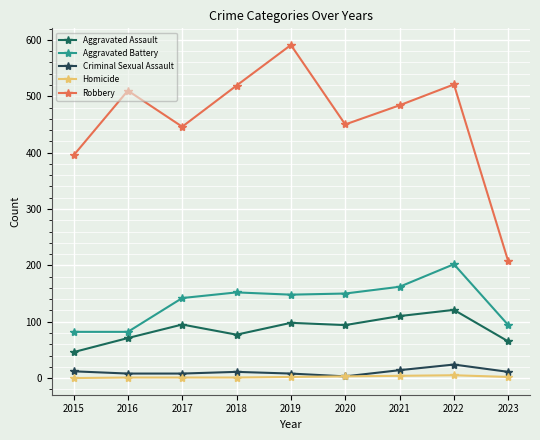

What are all the series names shown in the legend?

Aggravated Assault, Aggravated Battery, Criminal Sexual Assault, Homicide, Robbery